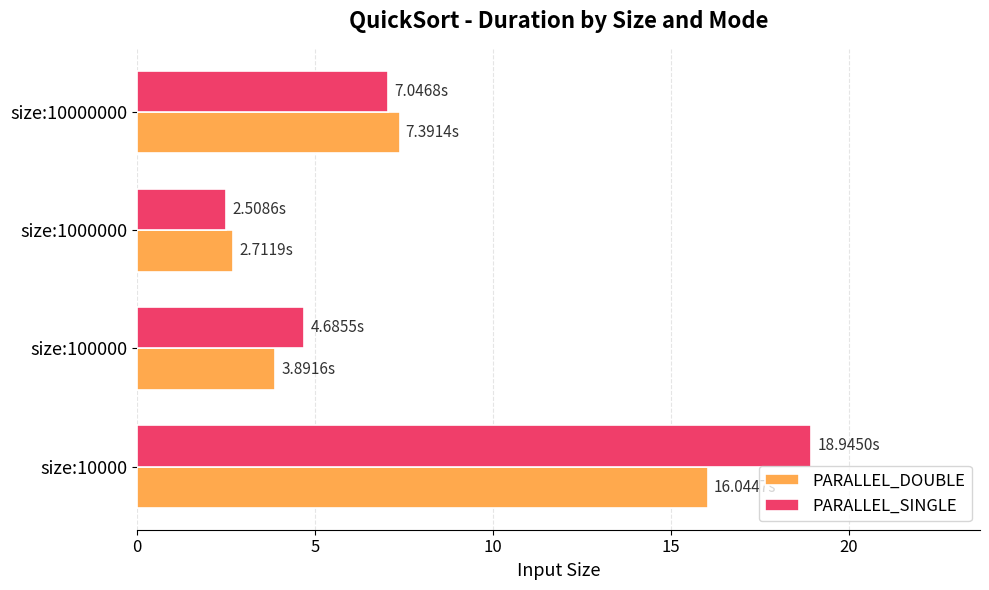

Rank the categories by PARALLEL_SINGLE value from lowest to highest.

size:1000000, size:100000, size:10000000, size:10000